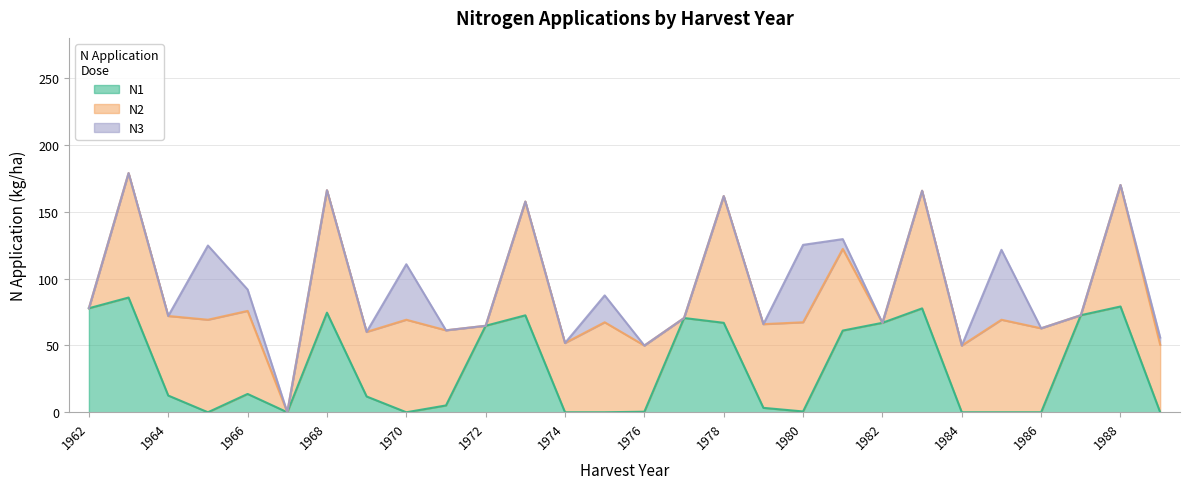

Rank the series at 1969 from lowest to highest value.

N3, N1, N2